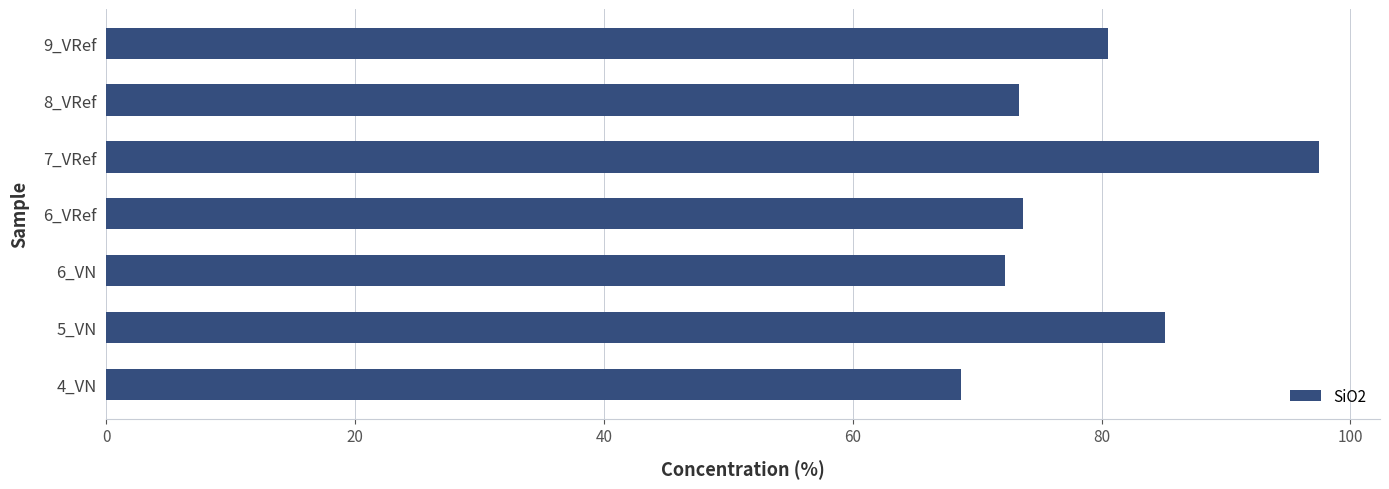

The value at 6_VN is 38.6. True or false?

False